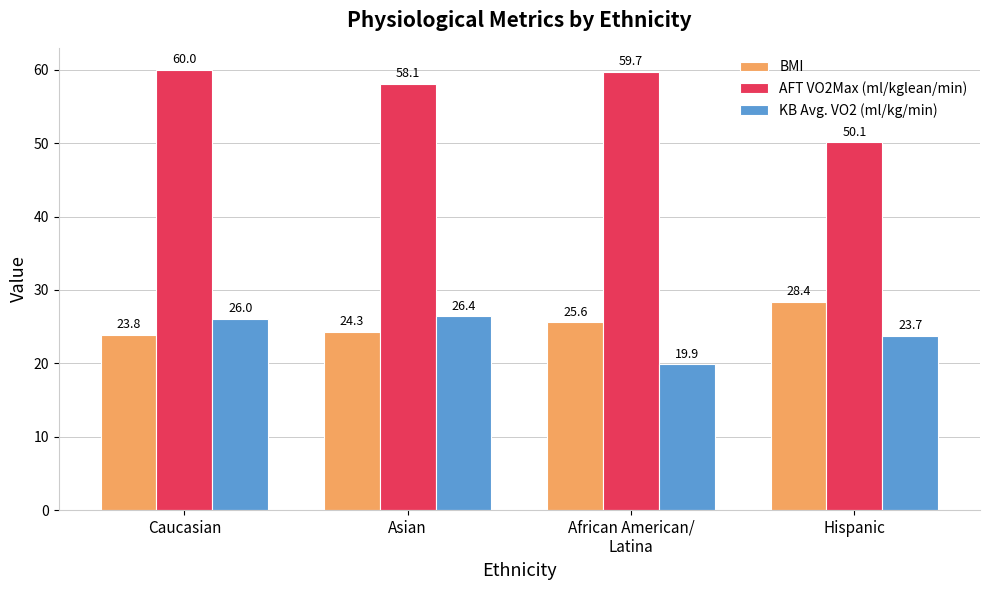

Is it true that AFT VO2Max (ml/kglean/min) equals 59.7 at African American/
Latina?

True